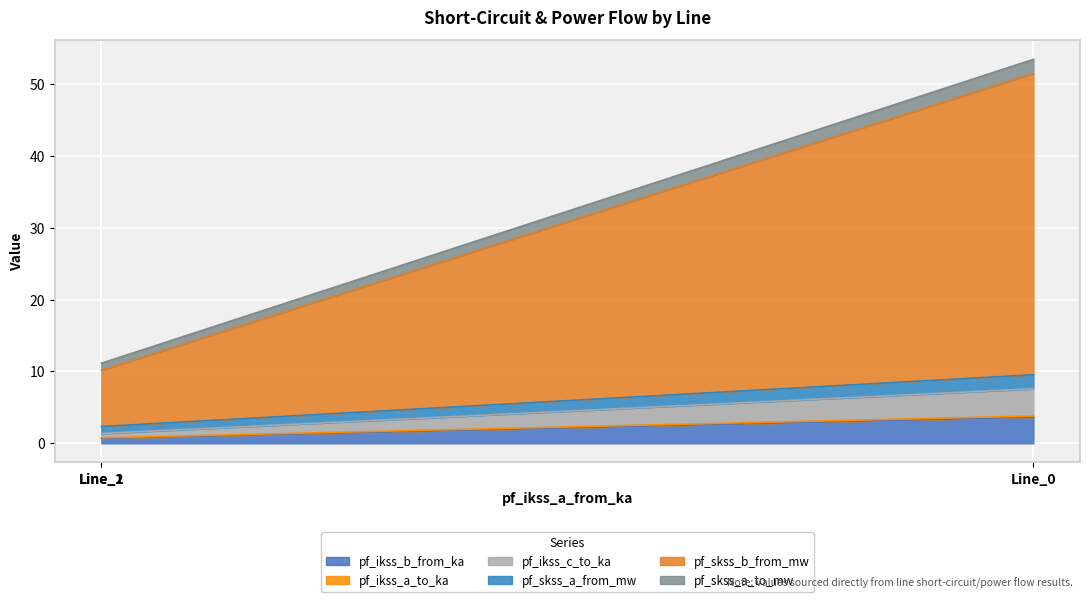

What is the minimum value for pf_skss_a_to_mw?

1.0